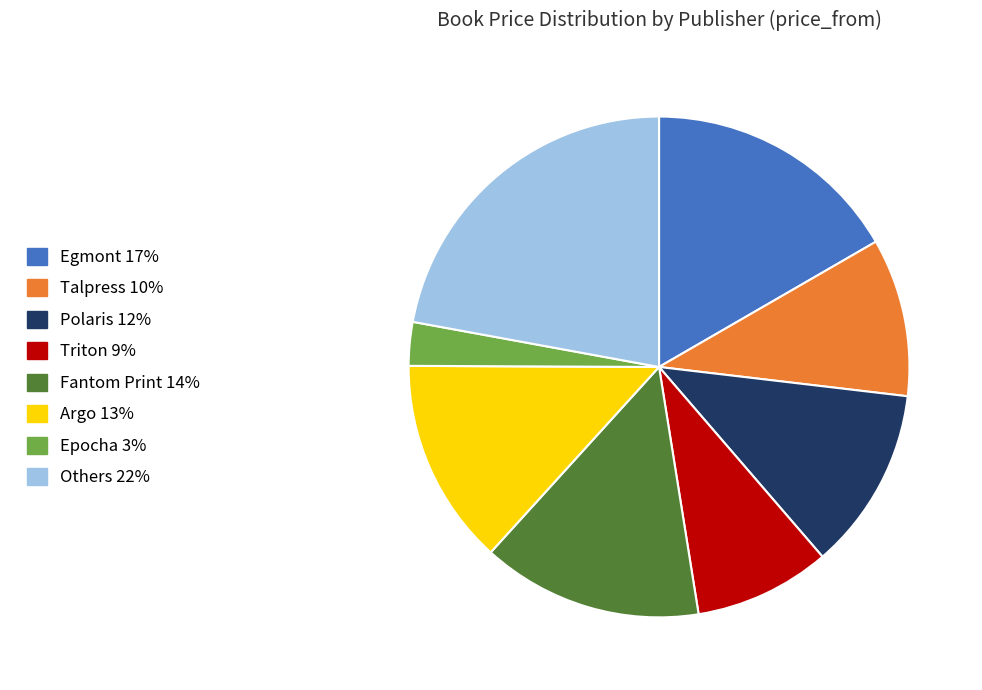

Does any single category account for the majority?

No